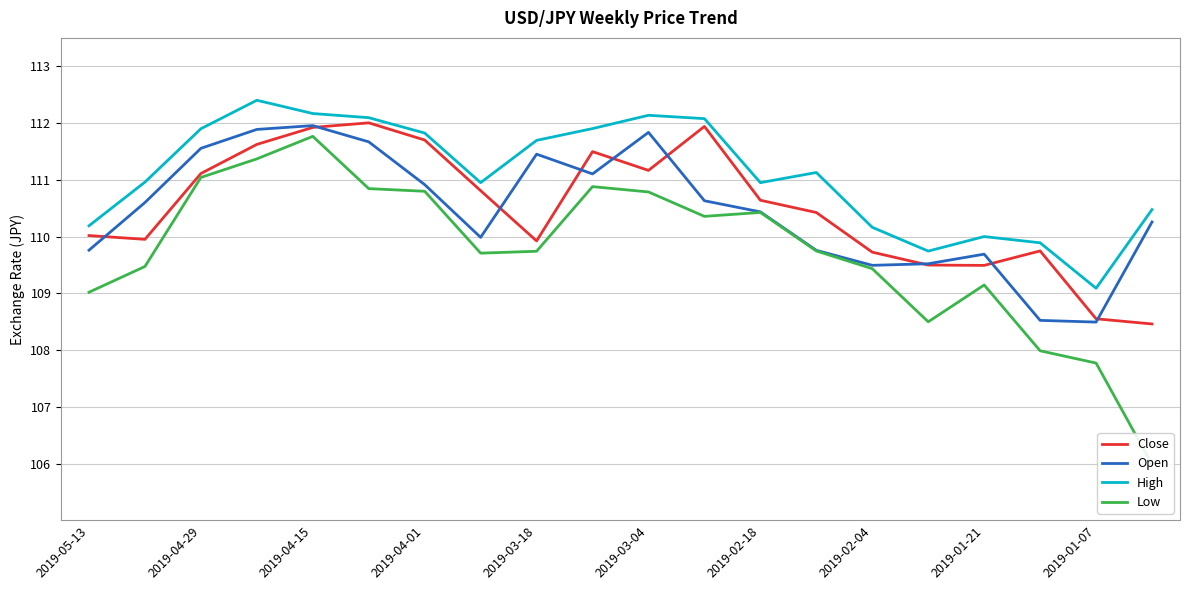

Is it true that Open equals 72.9 at 2019-04-29?

False